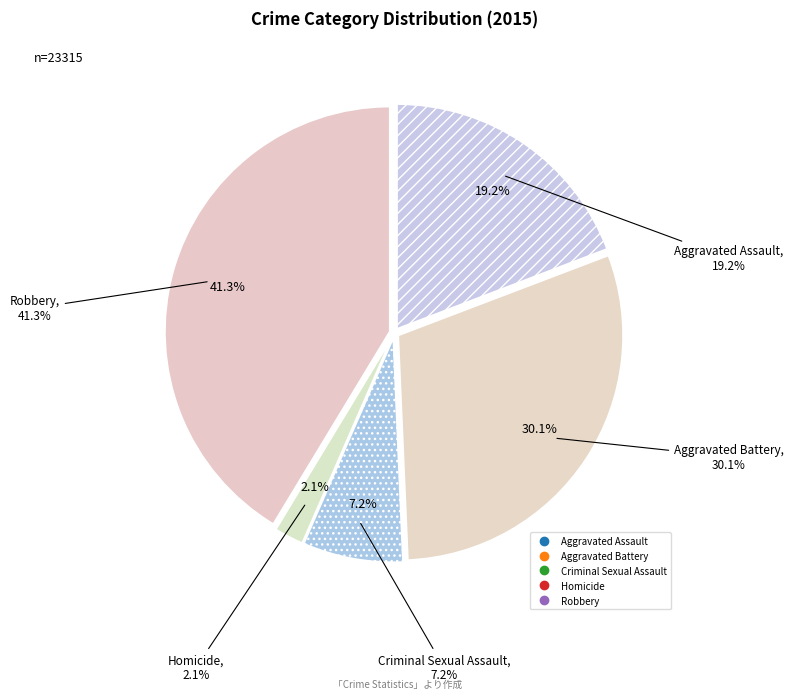

The Aggravated Battery slice represents 40% of the pie. True or false?

False